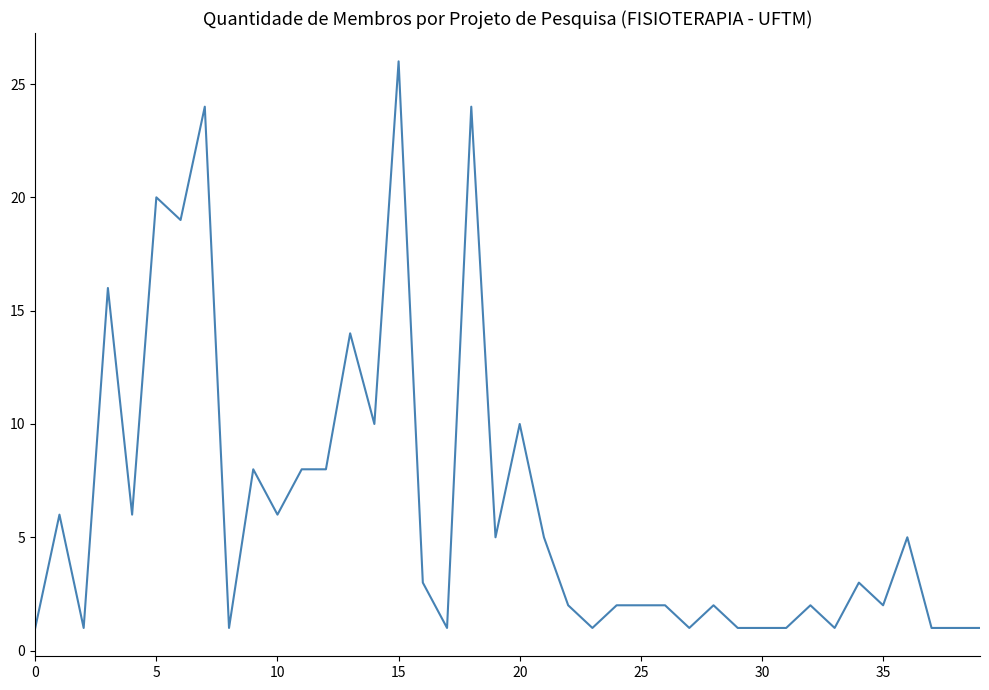

How many categories are shown in the chart?

40